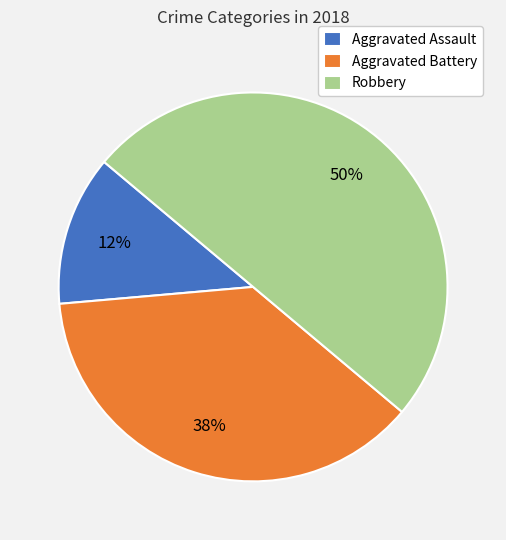

Which slice is the largest?

Robbery